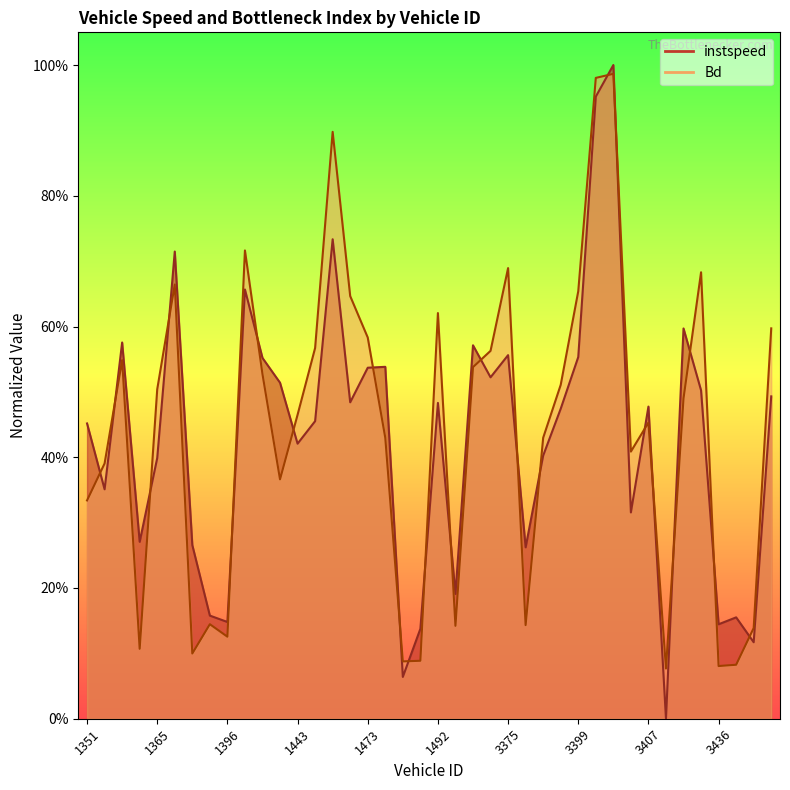

What is the approximate value of instspeed at 3452?

0.5